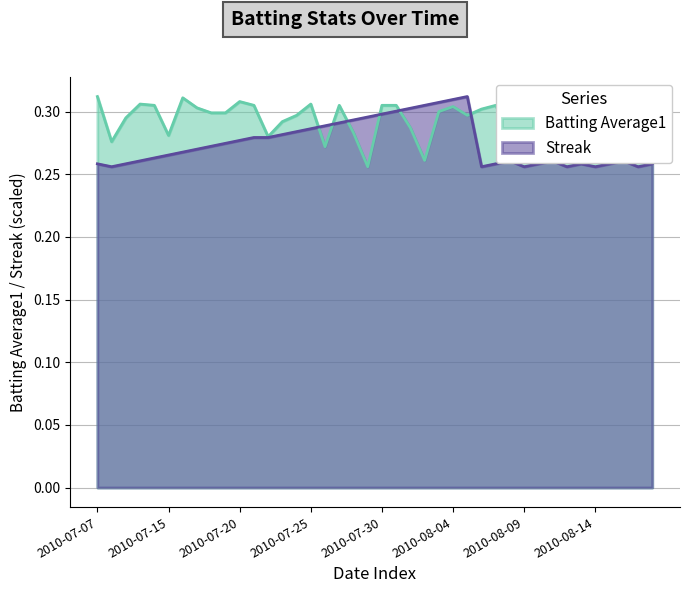

Reading right to left, list all the values displayed in this chart.

Batting Average1: 0.3	0.3	0.3	0.3	0.3	0.3	0.3	0.3	0.3	0.3	0.3	0.3	0.3	0.3	0.3	0.3	0.3	0.3	0.3	0.3	0.3	0.3	0.3	0.3	0.3	0.3	0.3	0.3	0.3	0.3	0.3	0.3	0.3	0.3	0.3	0.3	0.3	0.3	0.3	0.3
Streak: 0.3	0.3	0.3	0.3	0.3	0.3	0.3	0.3	0.3	0.3	0.3	0.3	0.3	0.3	0.3	0.3	0.3	0.3	0.3	0.3	0.3	0.3	0.3	0.3	0.3	0.3	0.3	0.3	0.3	0.3	0.3	0.3	0.3	0.3	0.3	0.3	0.3	0.3	0.3	0.3